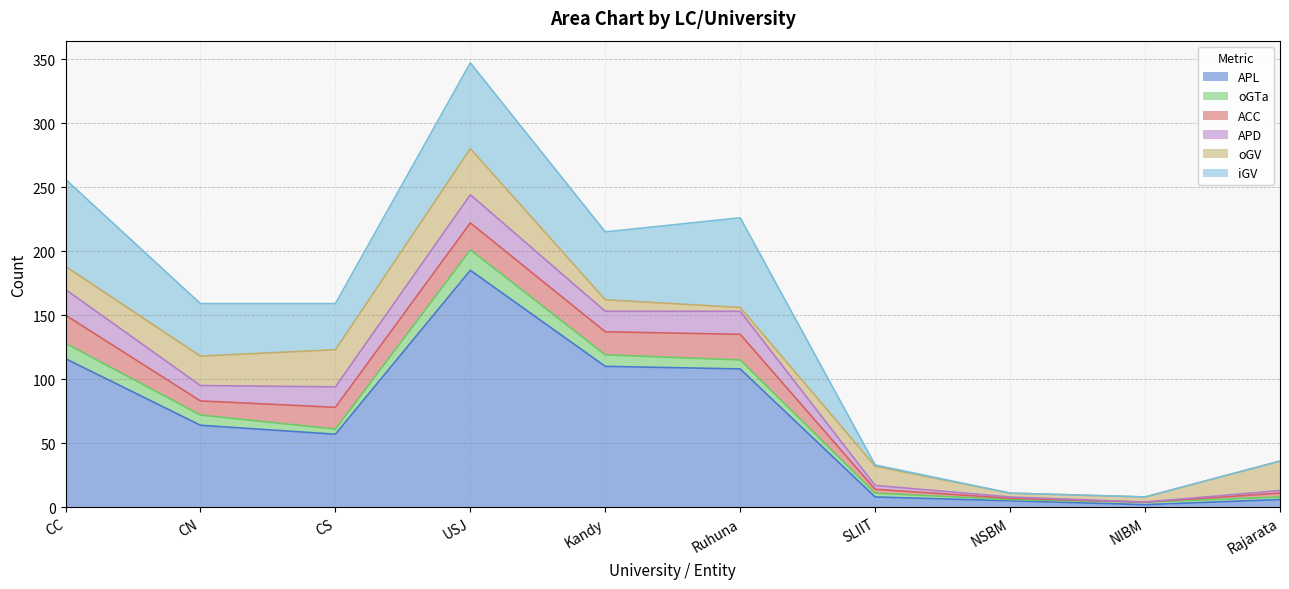

How many lines are shown in the chart?

6